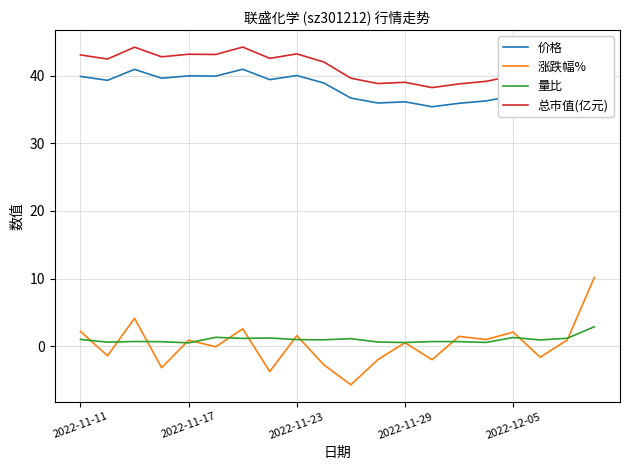

Rank the series by their maximum value, from lowest to highest.

量比, 涨跌幅%, 价格, 总市值(亿元)